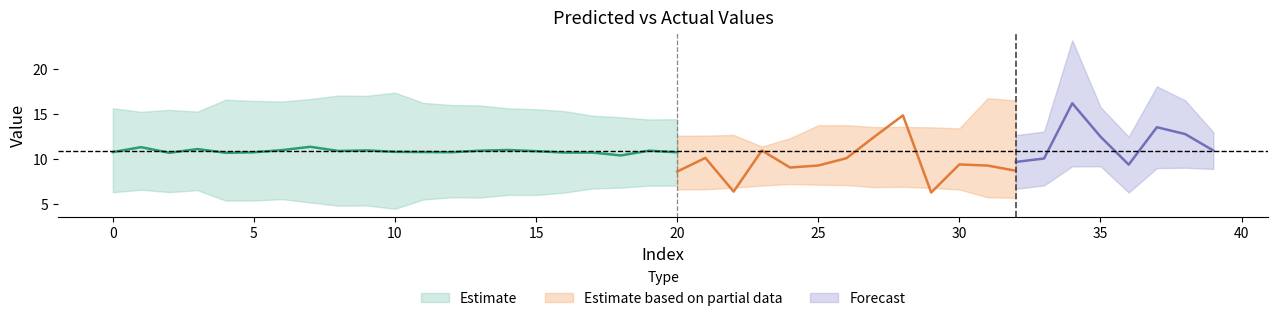

Does the chart have visible grid lines?

No